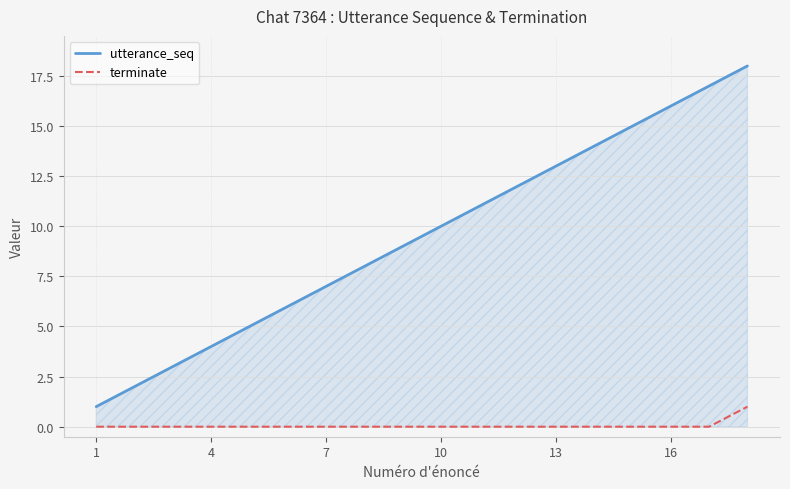

True or false: terminate and utterance_seq cross at least once.

False